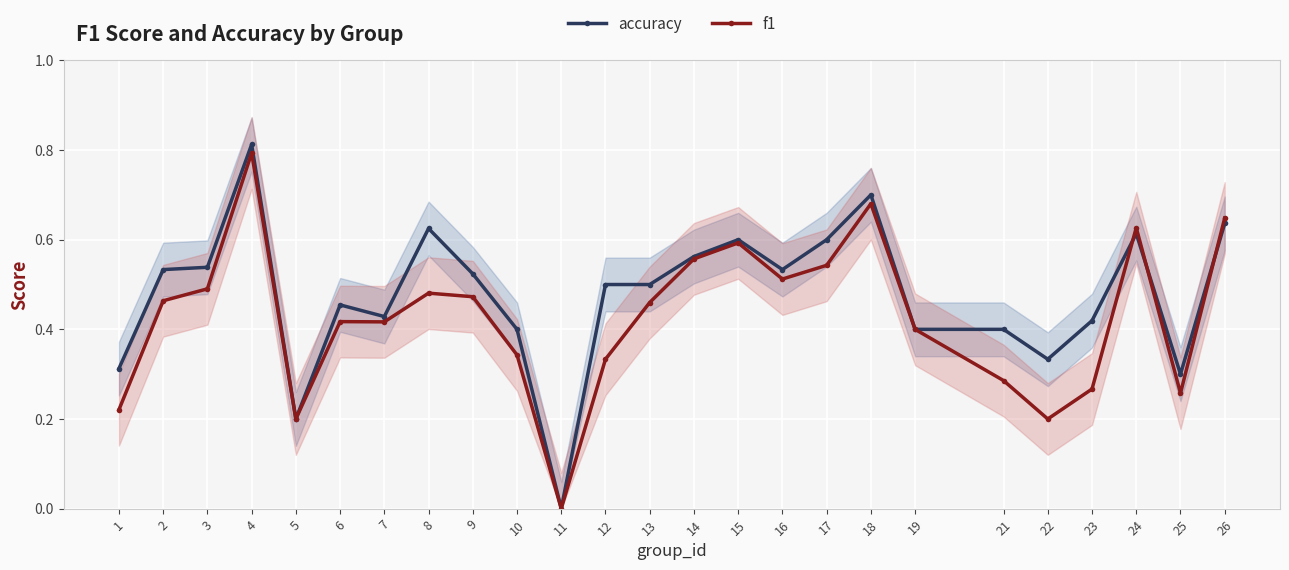

Between 9 and 11, which series saw the biggest shift?

accuracy